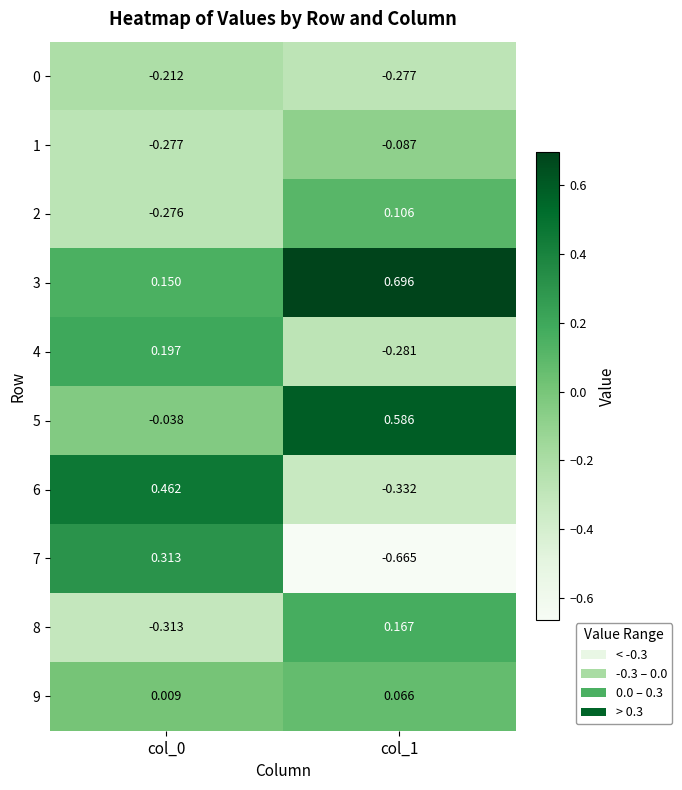

Is the value of 8 at col_1 greater than the value of 4 at col_0?

No